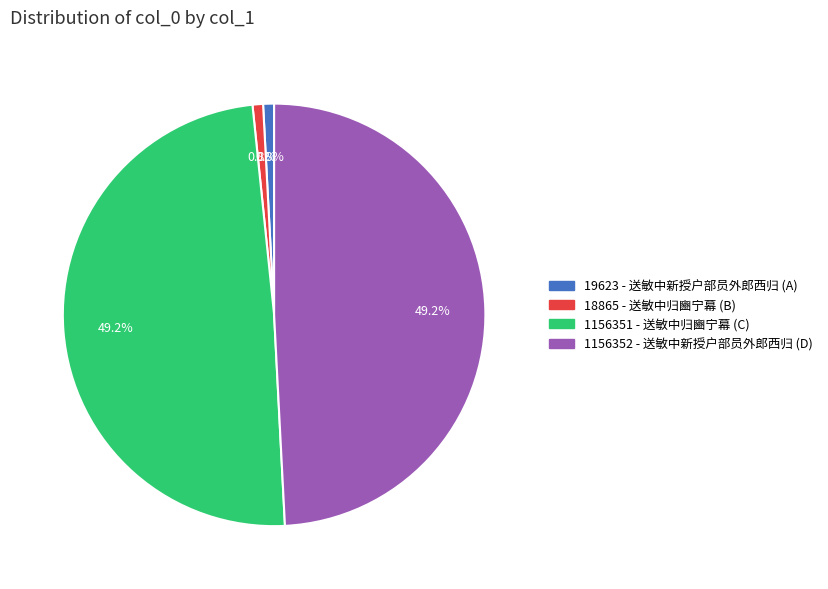

Is there a majority slice in this chart?

No